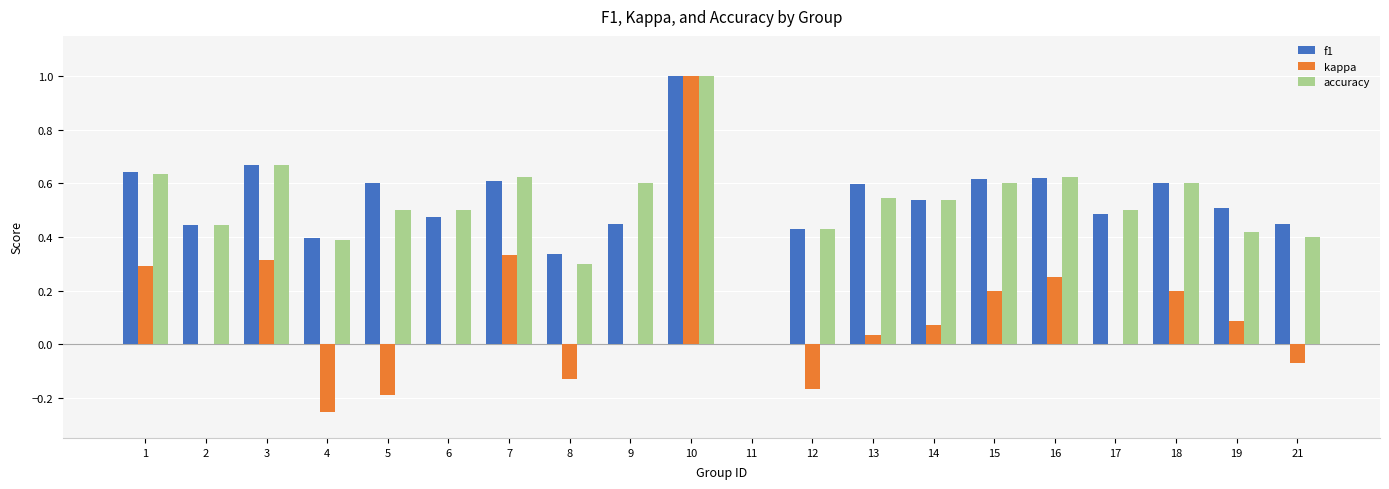

Which series changed the most between 6 and 13?

f1